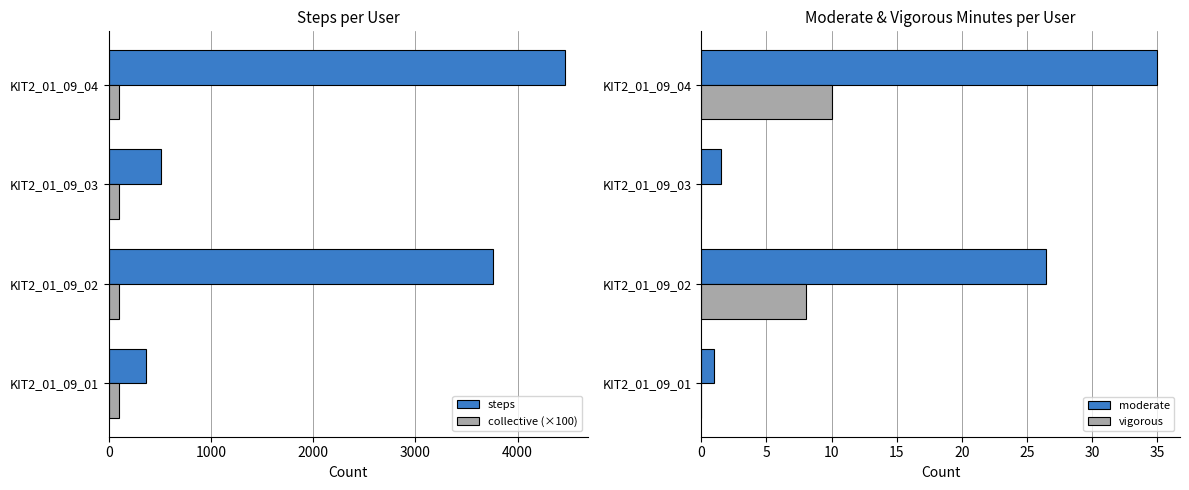

List the labels in order of steps value, smallest first.

KIT2_01_09_01, KIT2_01_09_03, KIT2_01_09_02, KIT2_01_09_04